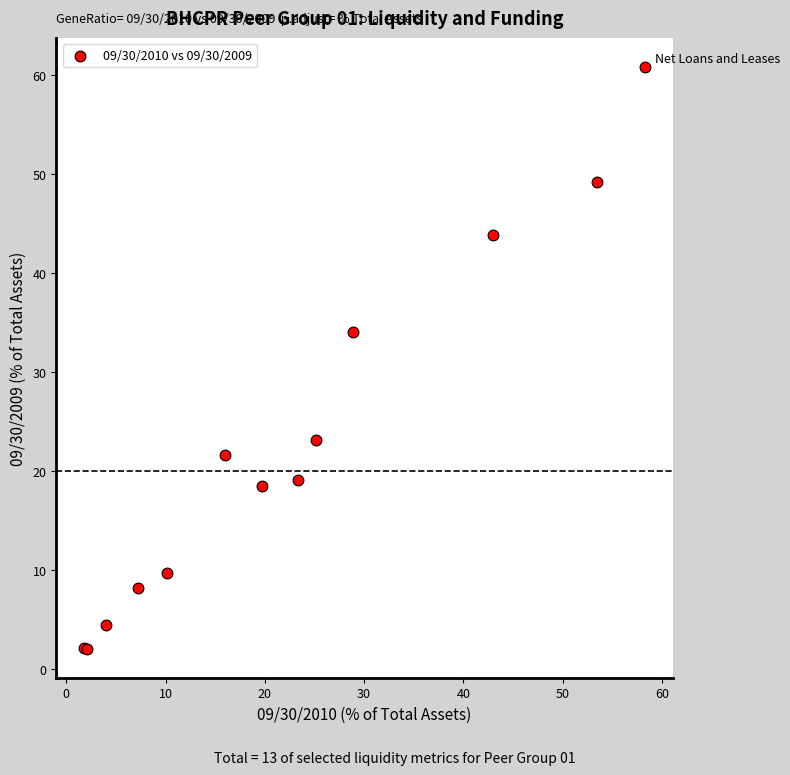

What Y value in the scatter plot is closest to 31?

34.1